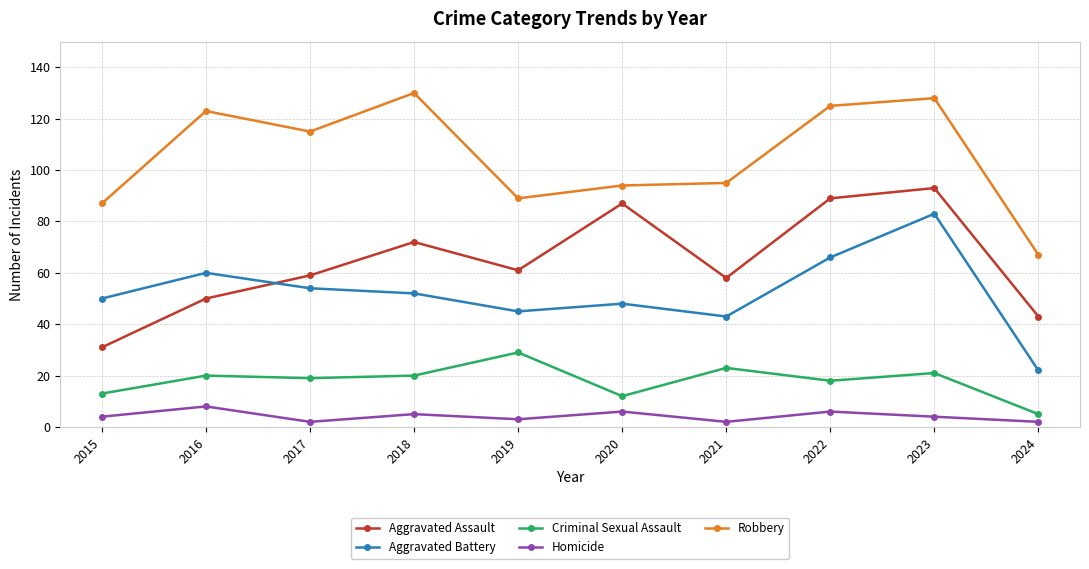

Rank the series at 2015 from lowest to highest value.

Homicide, Criminal Sexual Assault, Aggravated Assault, Aggravated Battery, Robbery